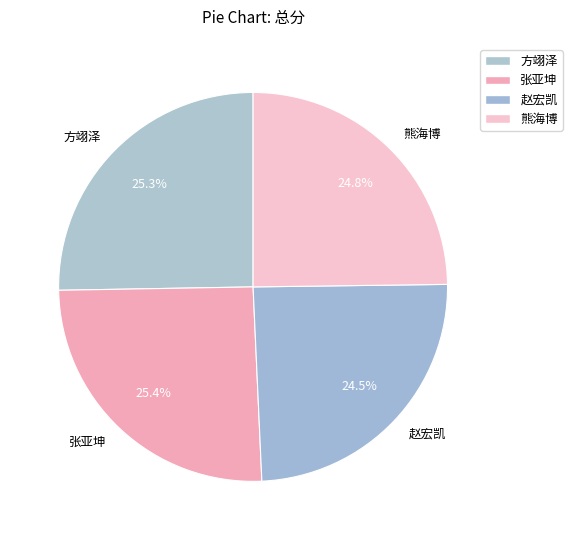

What is the total percentage of 赵宏凯 and 张亚坤?

49.9%